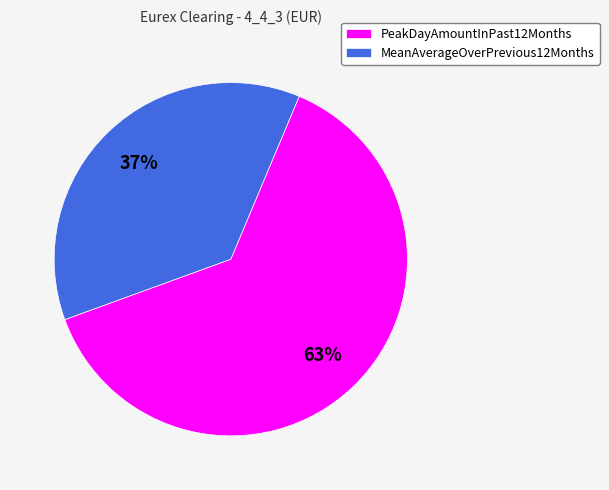

Rank the categories by value from lowest to highest.

MeanAverageOverPrevious12Months, PeakDayAmountInPast12Months